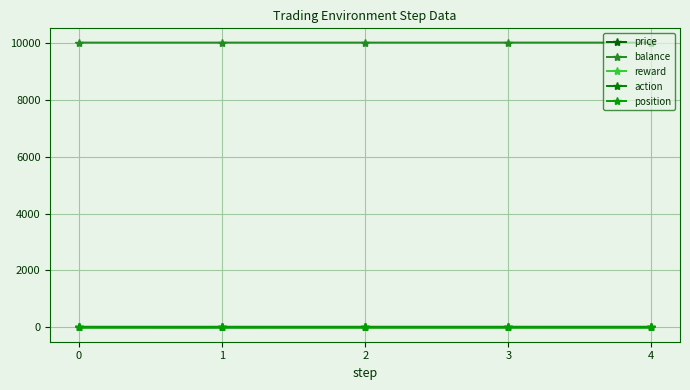

True or false: position and balance cross at least once.

False